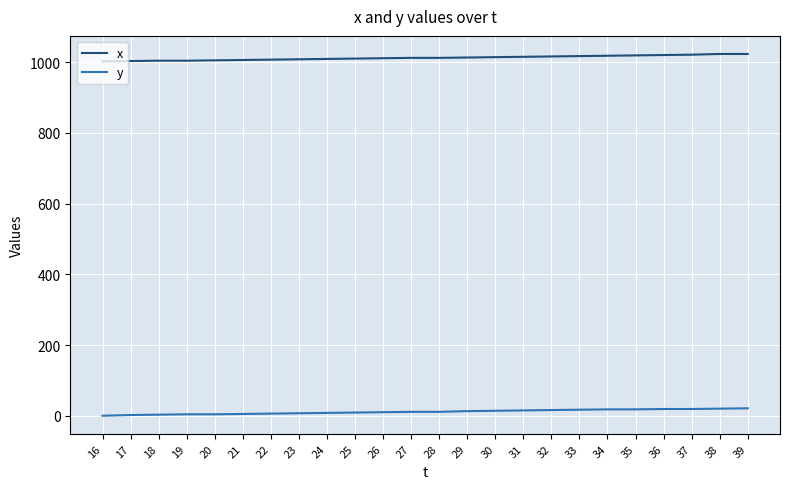

True or false: x and y cross at least once.

False